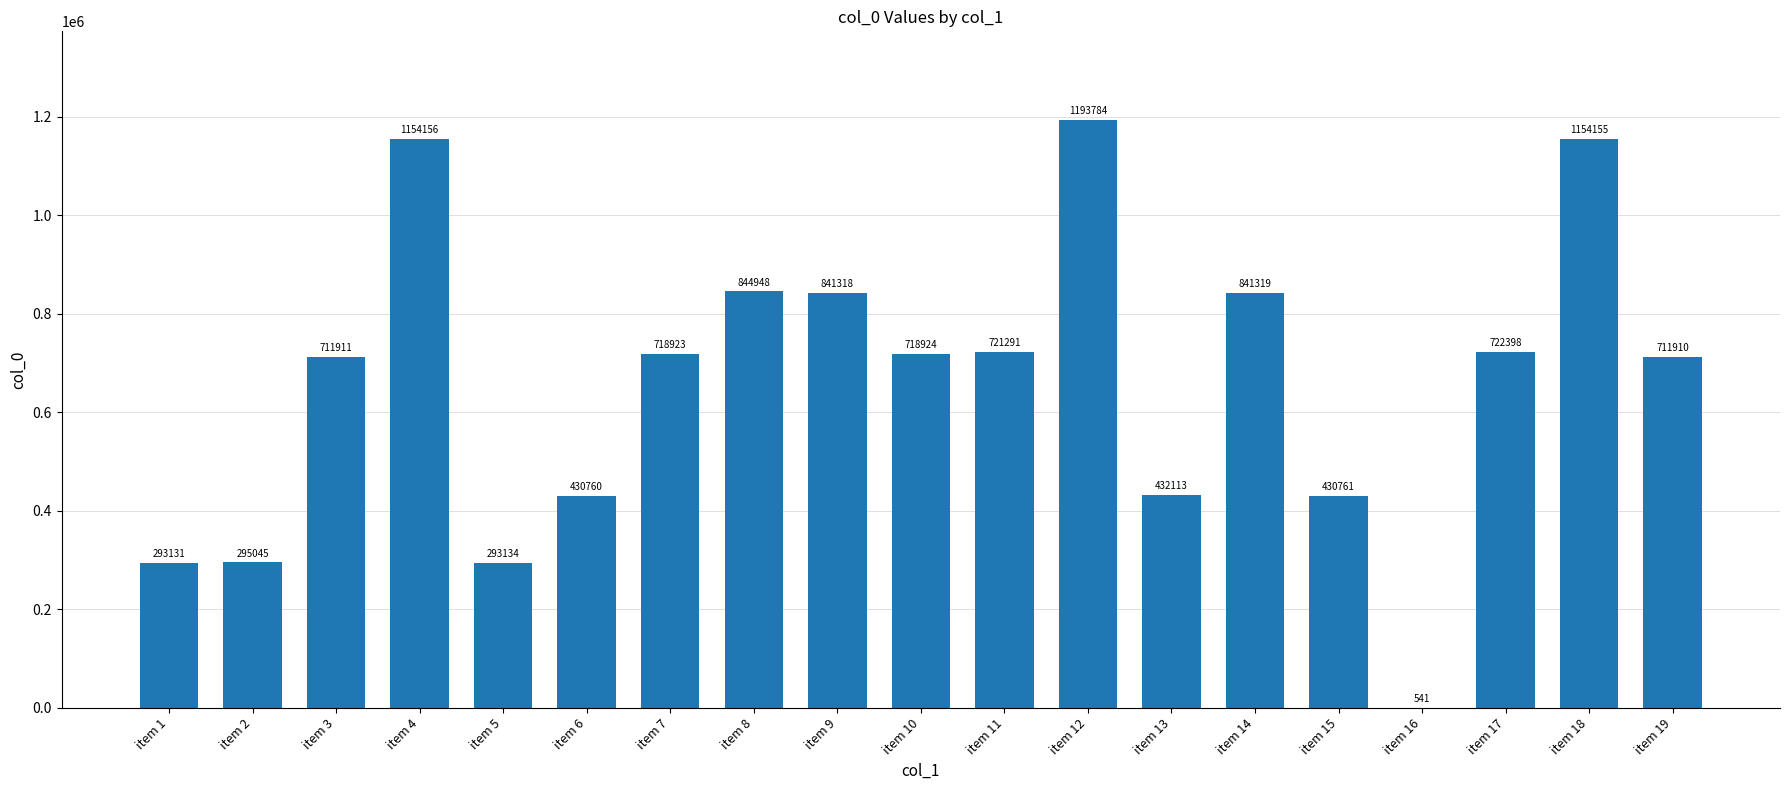

Which has a higher value, item 18 or item 16?

item 18